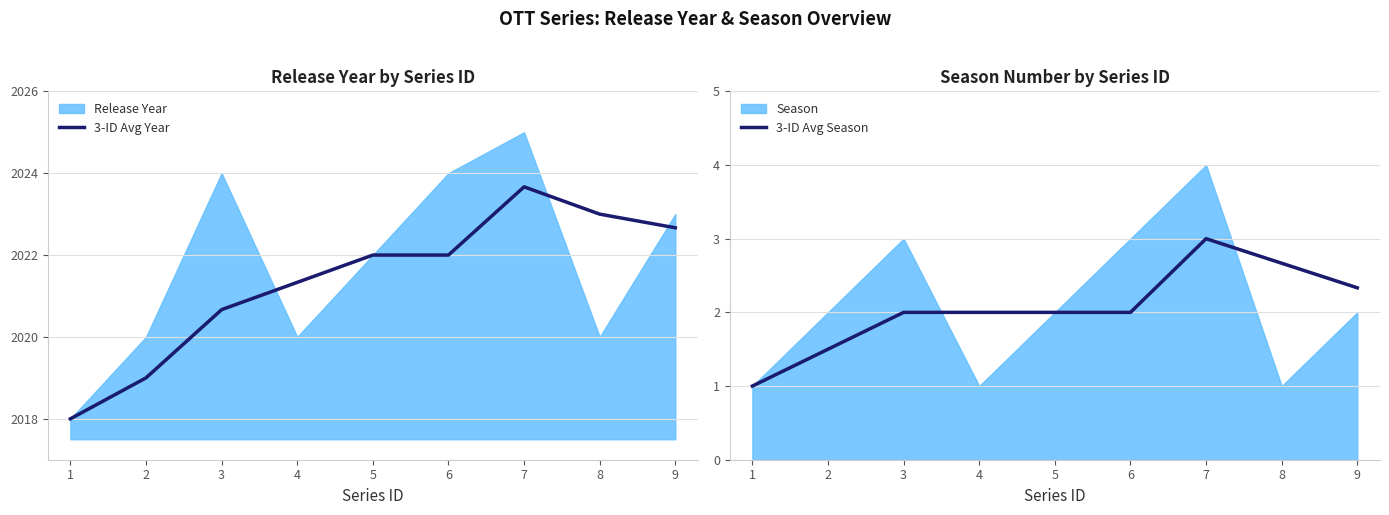

Between 1 and 6, which is larger?

6